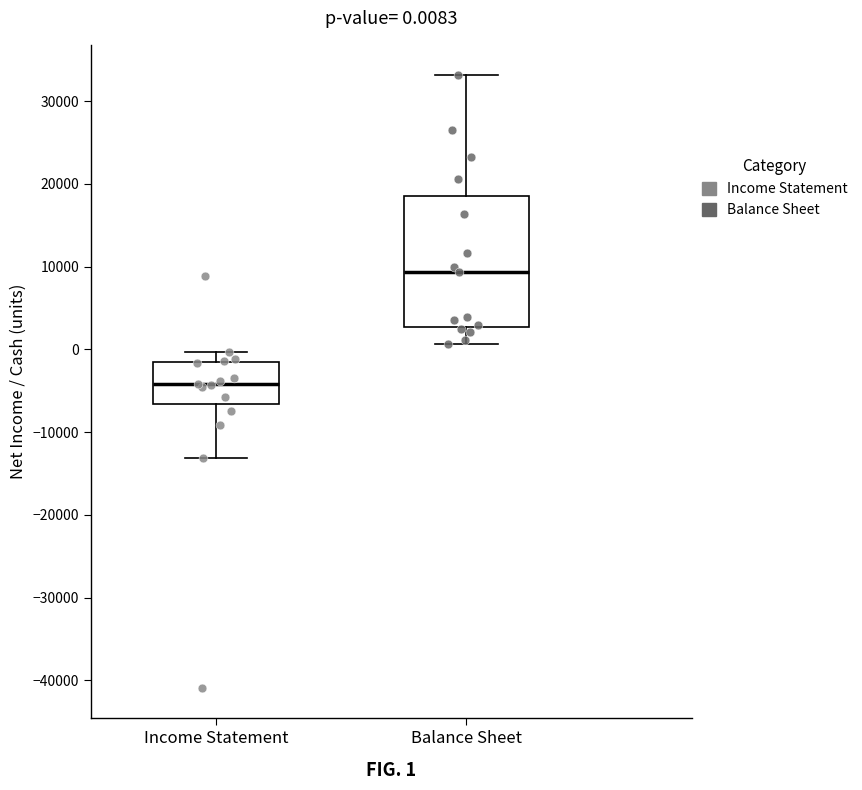

Which box has the highest median line?

Balance Sheet